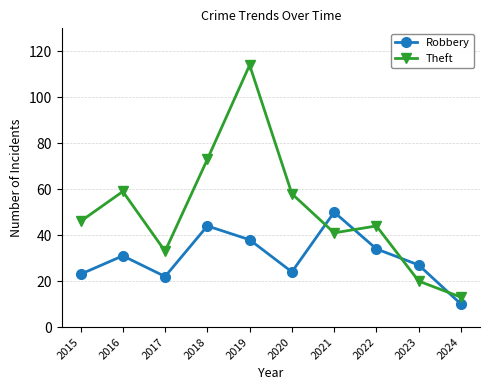

In Robbery, how many points are higher than both neighbors (excluding endpoints)?

3